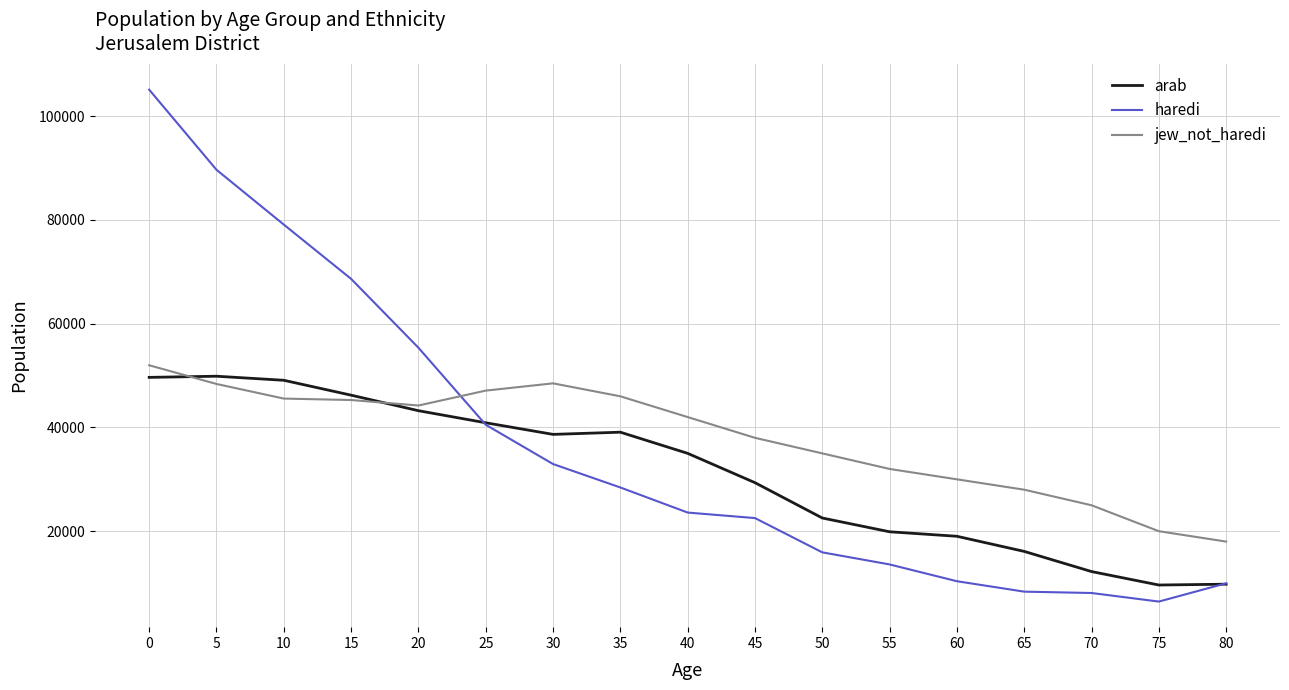

What is the difference between the highest and lowest values at 25?

6579.6